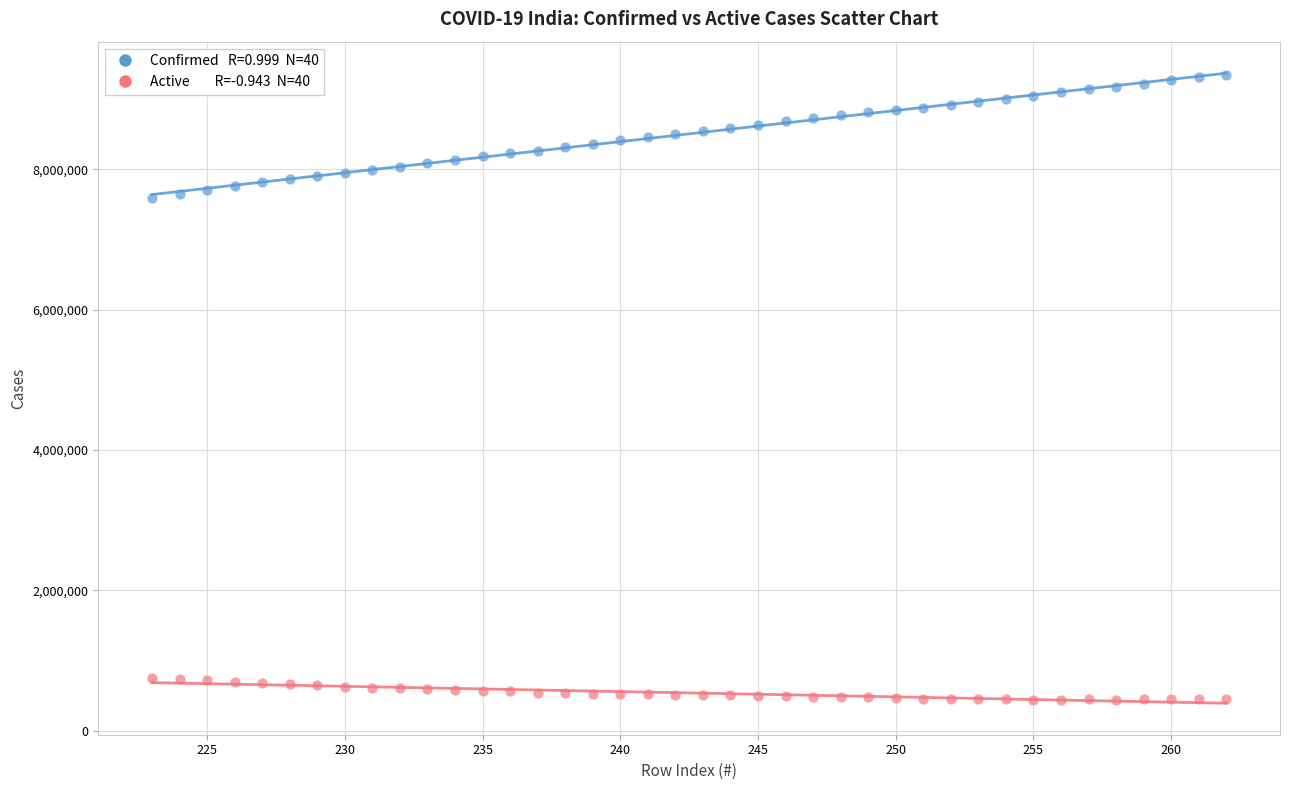

Across all data points, what is the range of X values (max minus min)?

39